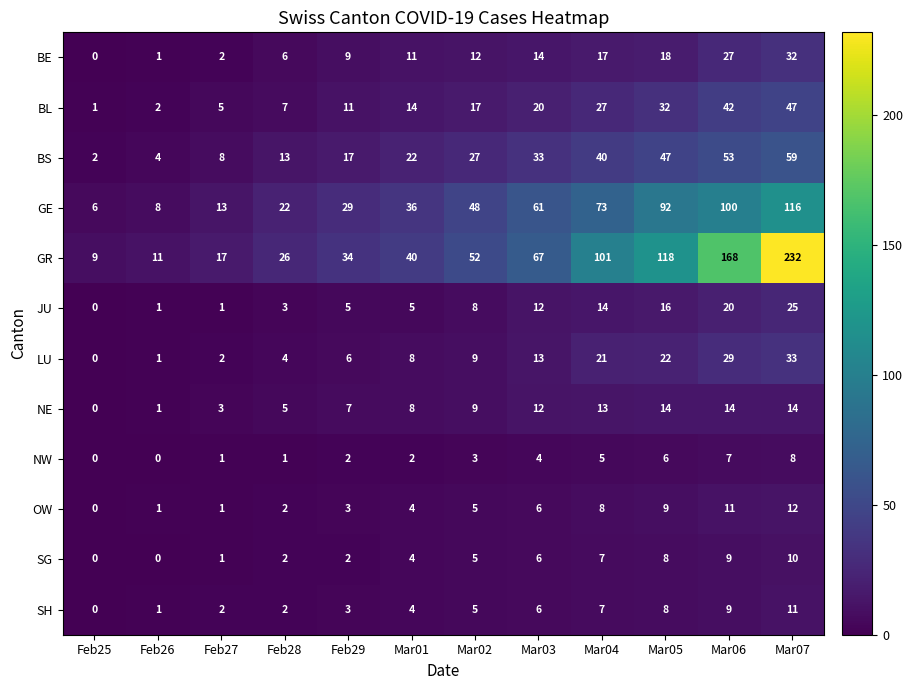

Which series has the widest spread of values?

GR